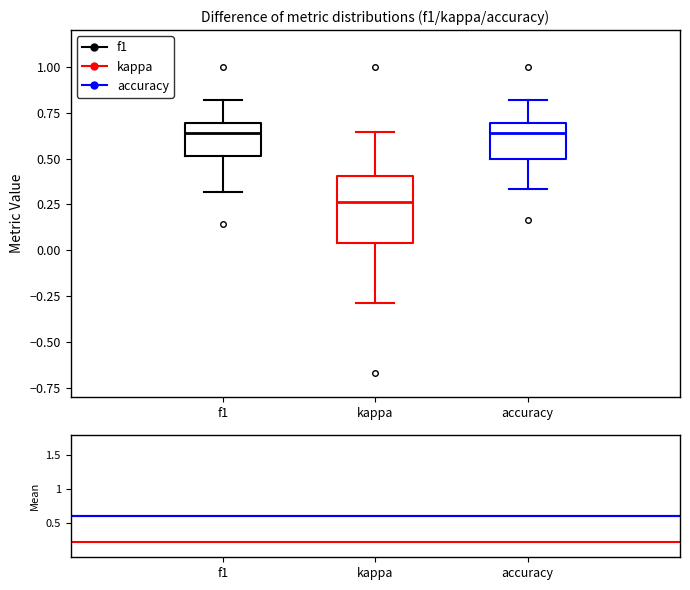

Reading left to right, read every box against the y-axis: the position of its median line, the range the box covers, and the ends of its whiskers. The values are not printed on the chart, so give them approximately, as read against the axis.

f1: median 0.65, box 0.50 to 0.70, whiskers 0.30 to 0.80
kappa: median 0.25, box 0.05 to 0.40, whiskers -0.30 to 0.65
accuracy: median 0.65, box 0.50 to 0.70, whiskers 0.35 to 0.80